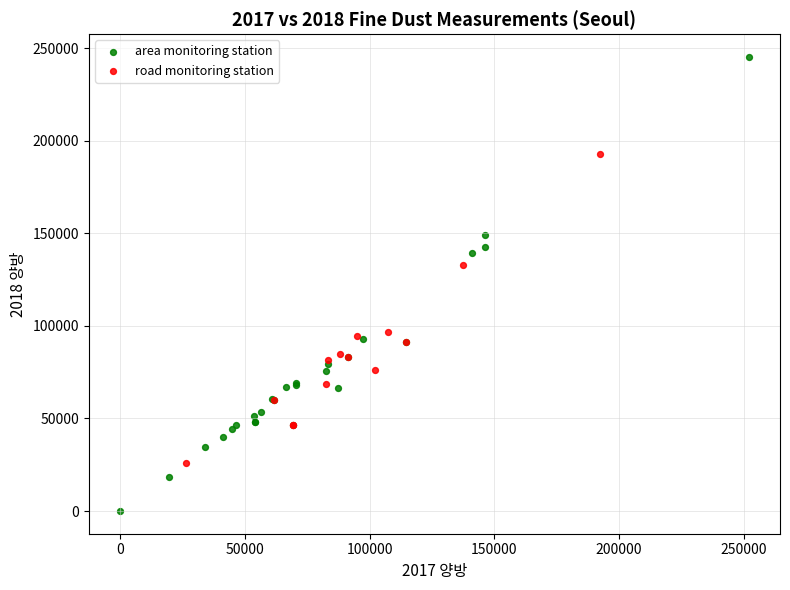

Which series reaches the maximum Y coordinate?

area monitoring station